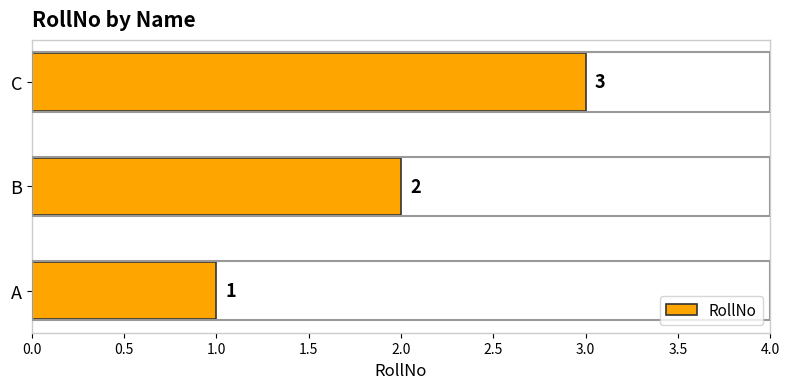

Which label corresponds to the largest value in the chart?

C